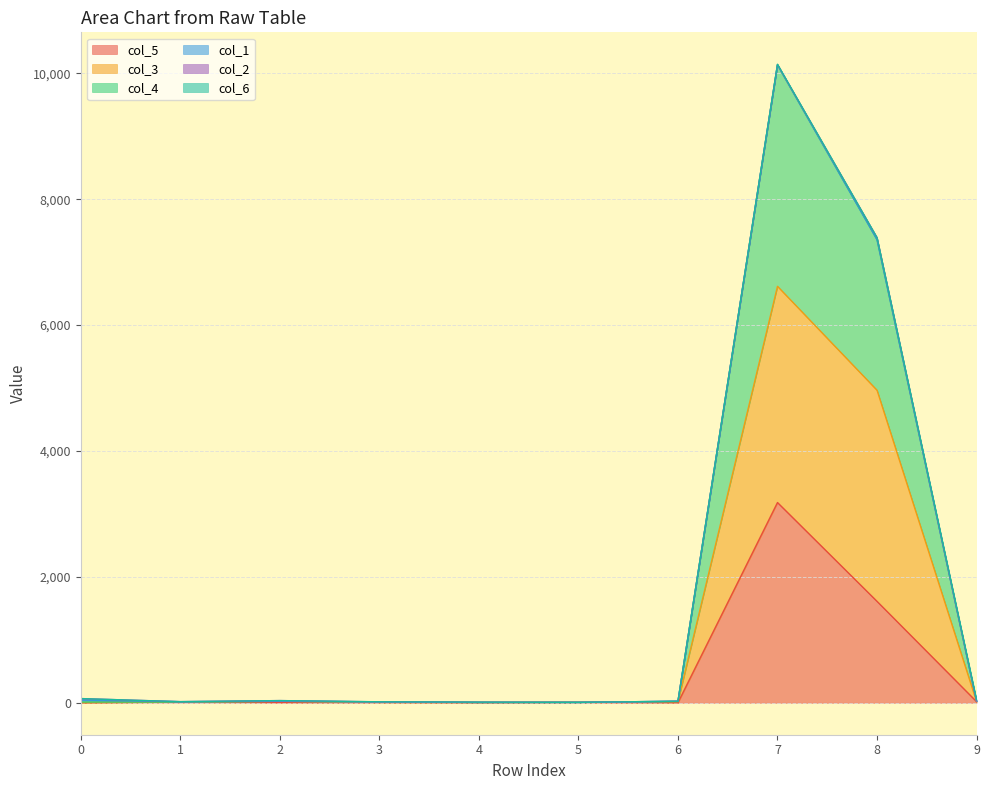

What is the sum of the col_3 values at 4 and 3?

13